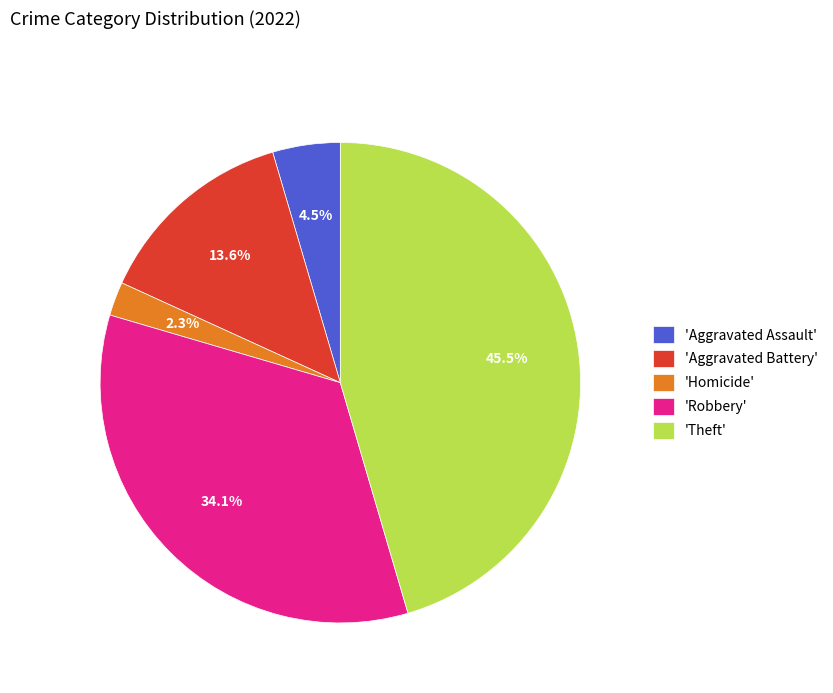

Which has a higher value, 'Homicide' or 'Robbery'?

'Robbery'